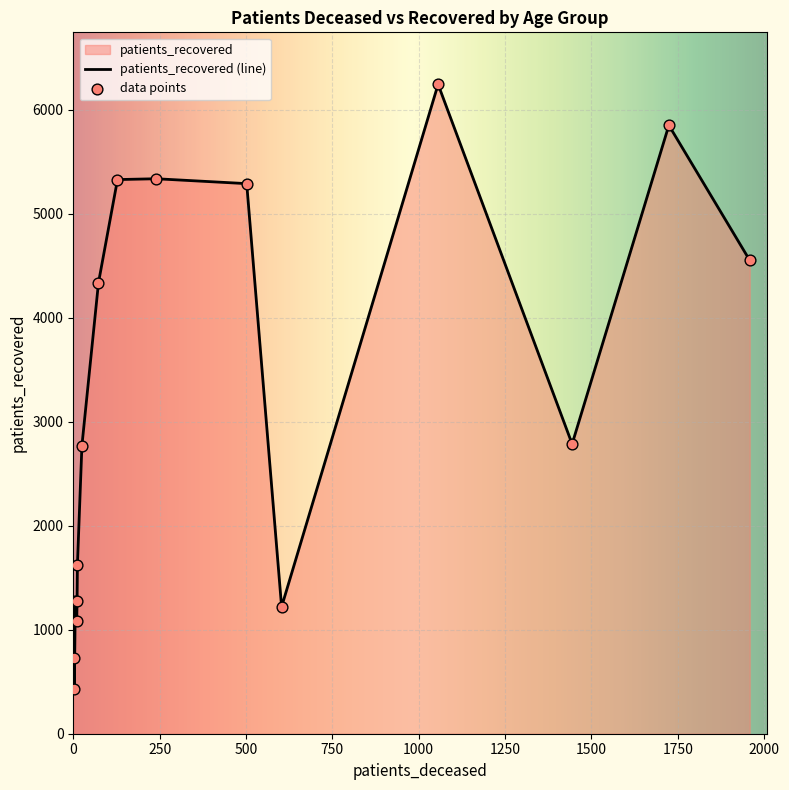

What is the greatest value displayed?

6245